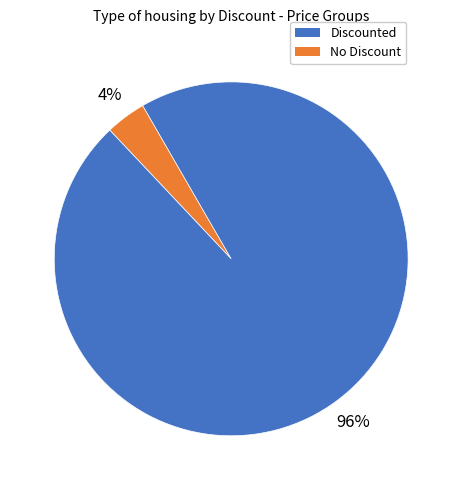

The Discounted slice represents 4% of the pie. True or false?

True